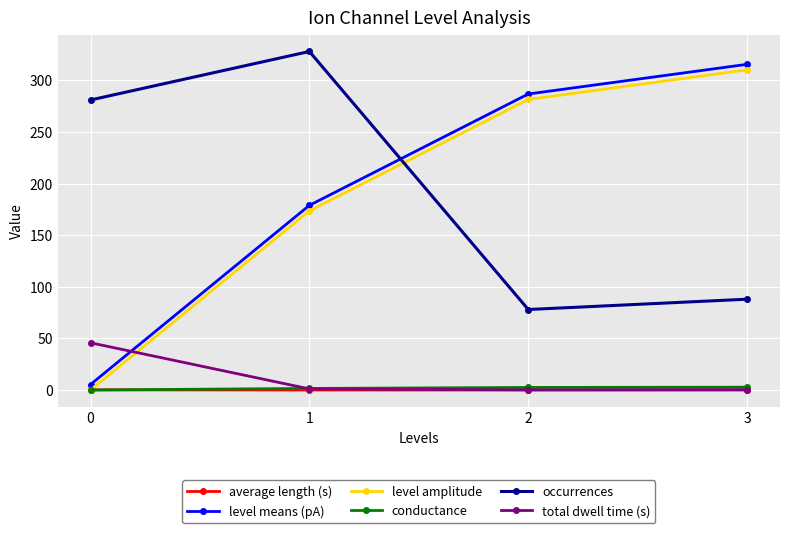

How many values in the level means (pA) series are below 286?

2